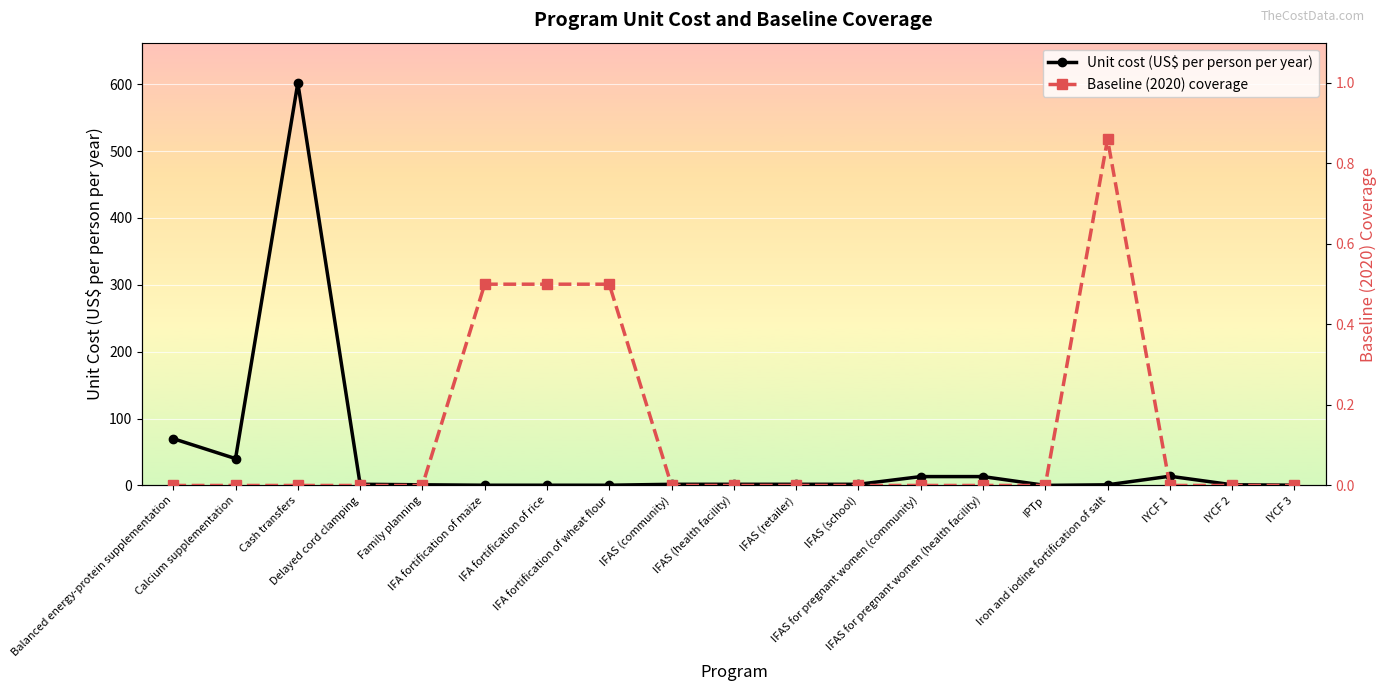

What position from the right is IFAS (retailer)?

9